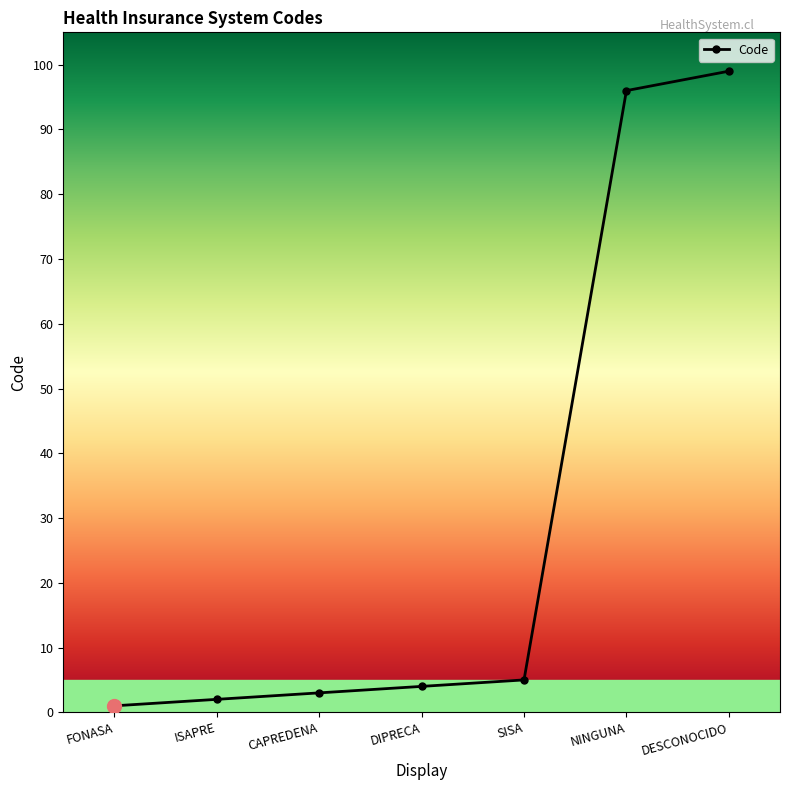

What position from the right is NINGUNA?

2